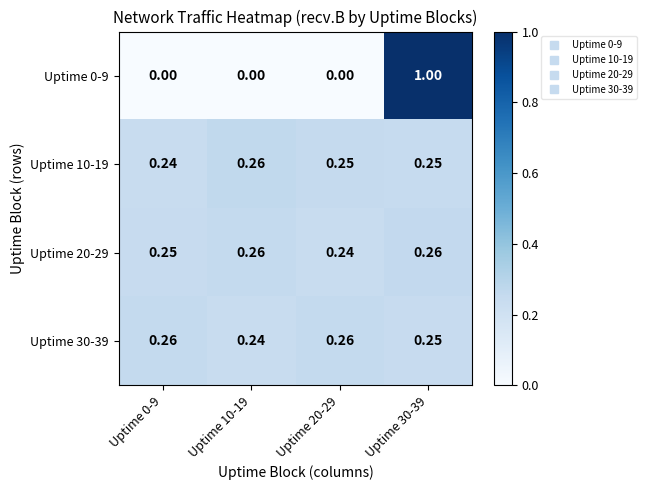

Is the value of Uptime 0-9 at Uptime 10-19 greater than the value of Uptime 20-29 at Uptime 10-19?

No